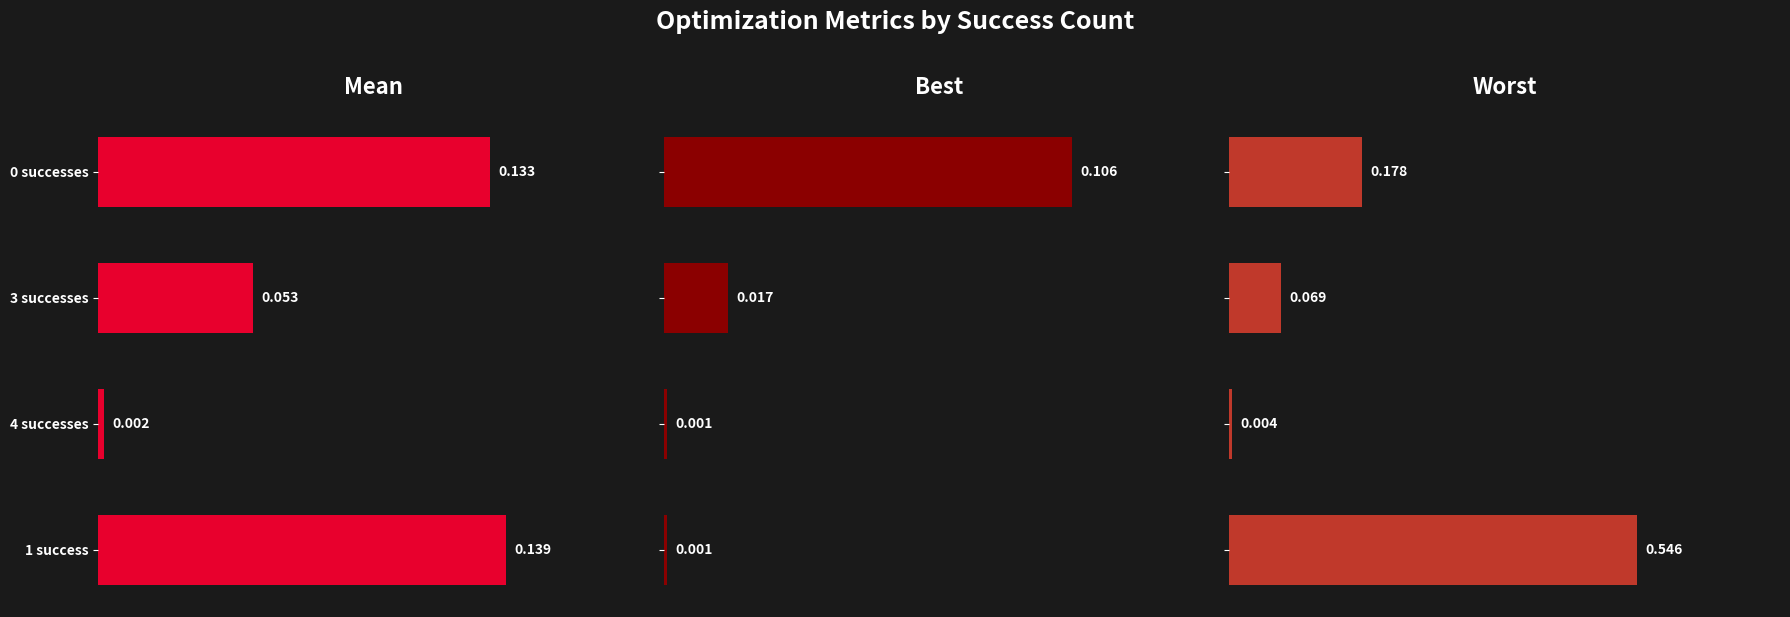

How many groups of bars are there?

4